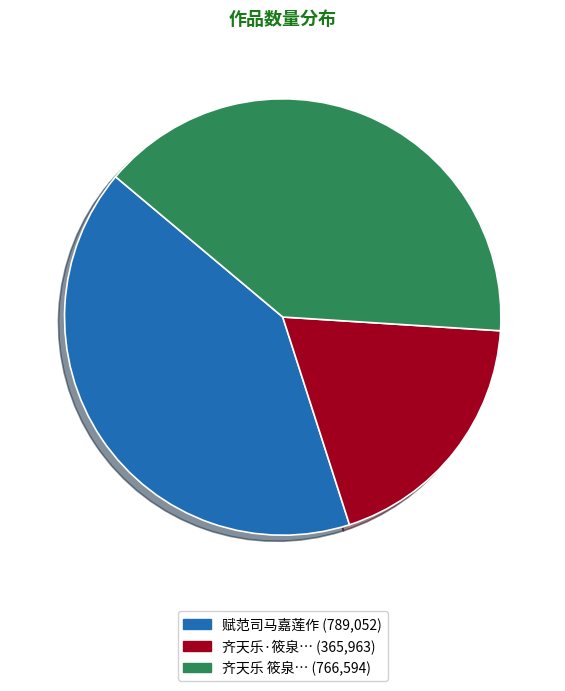

Count the number of slices in the pie.

3